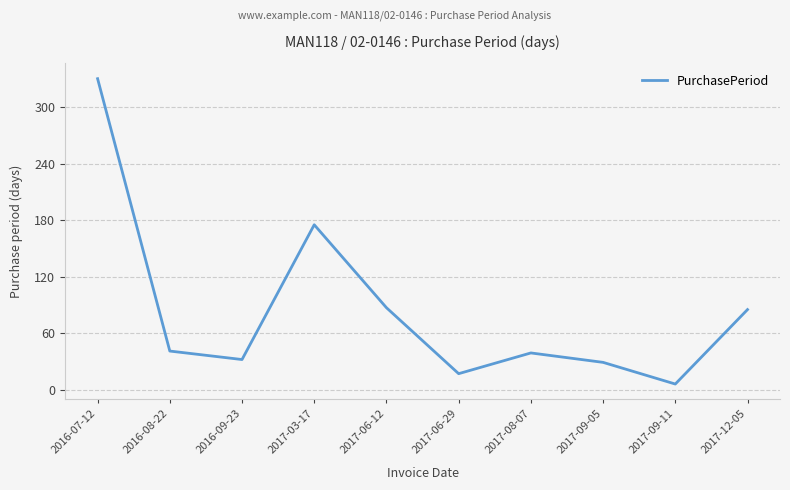

What is the change in value from 2016-08-22 to 2016-09-23?

-9